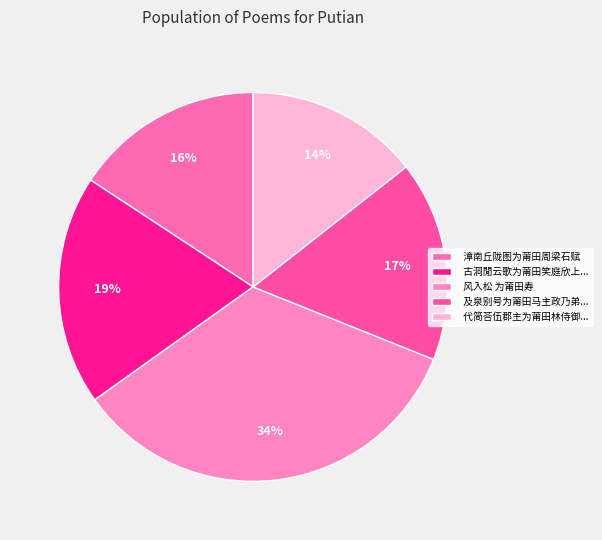

Which has a higher value, 风入松 为莆田寿 or 漳南丘陇图为莆田周梁石赋?

风入松 为莆田寿